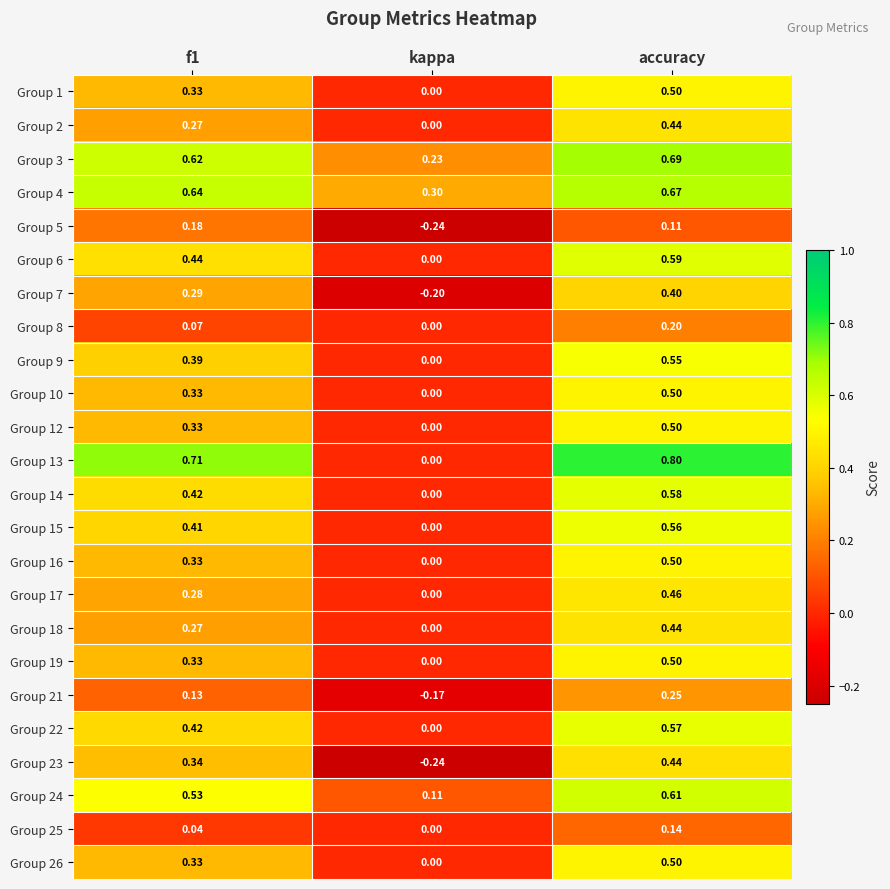

At which label does Group 10 reach its minimum?

kappa